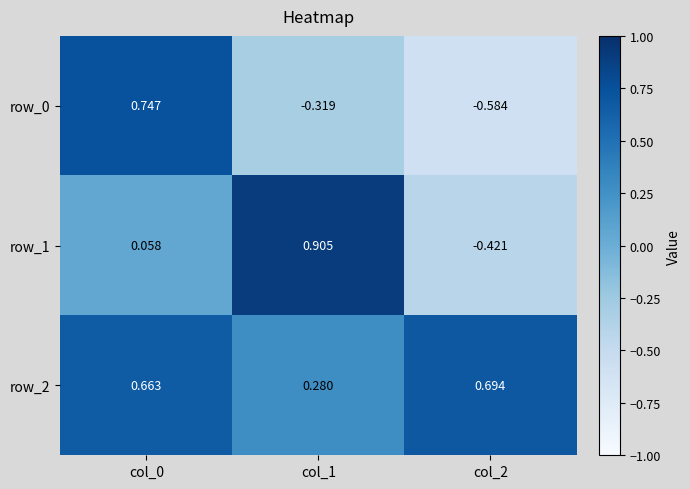

List the series in order of their peak value, lowest first.

row_2, row_0, row_1